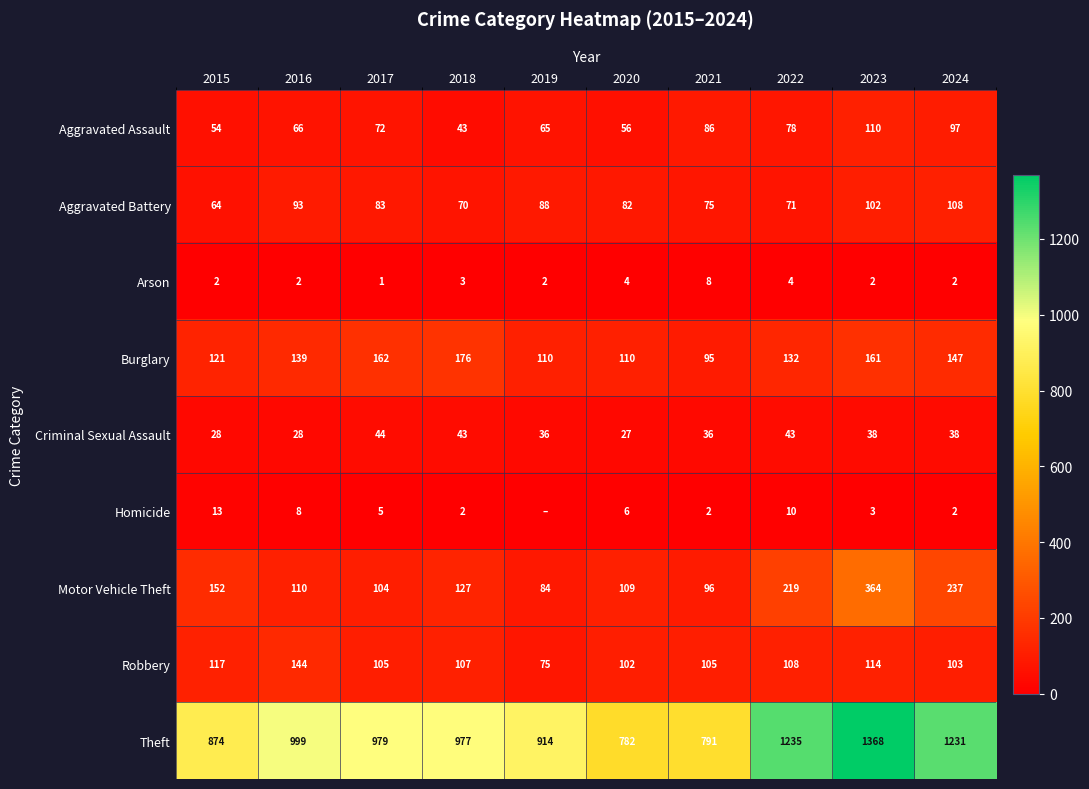

Is it true that Criminal Sexual Assault equals 36 at 2021?

True